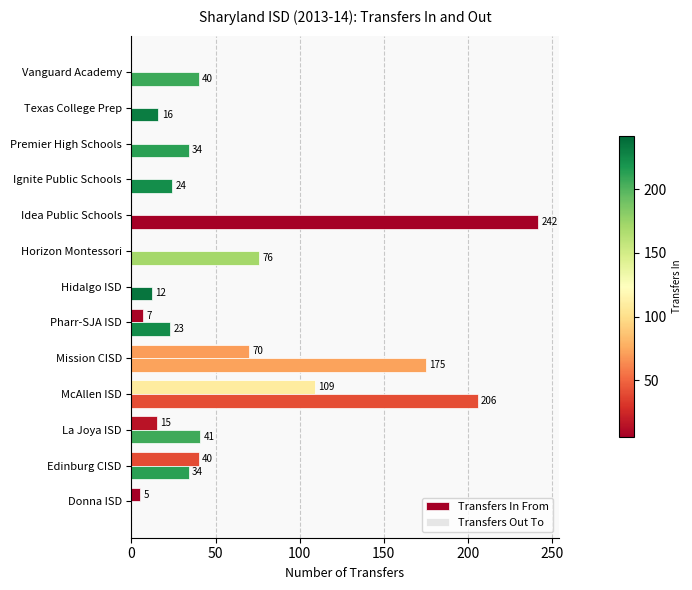

How many categories are shown in the chart?

13